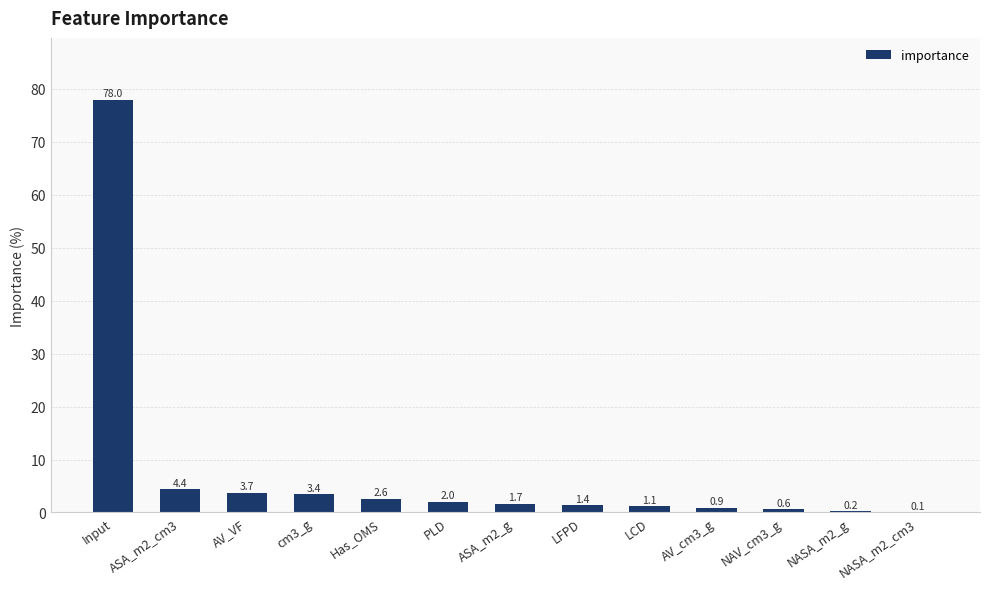

Which label corresponds to the largest value in the chart?

Input